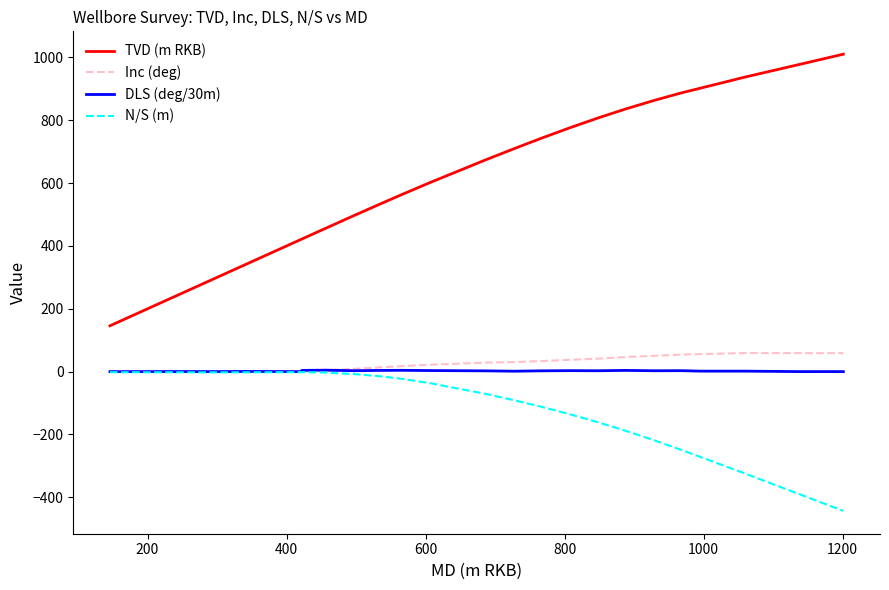

How many lines are shown in the chart?

4